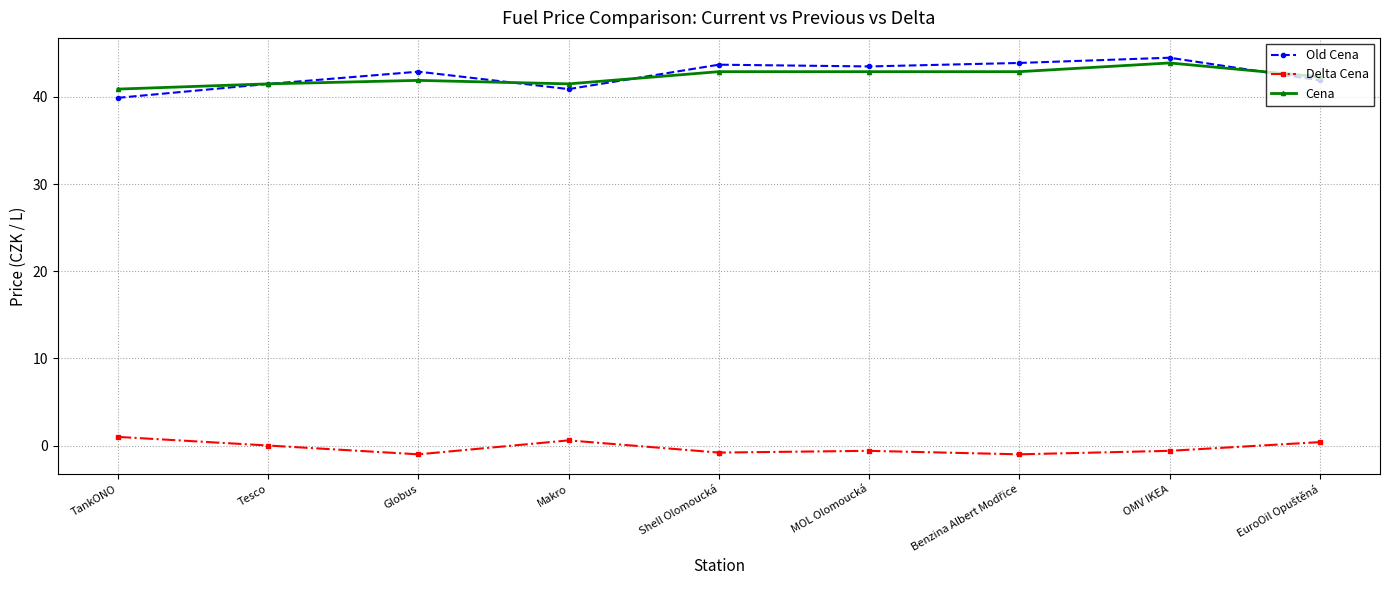

Count the number of data series in this chart.

3